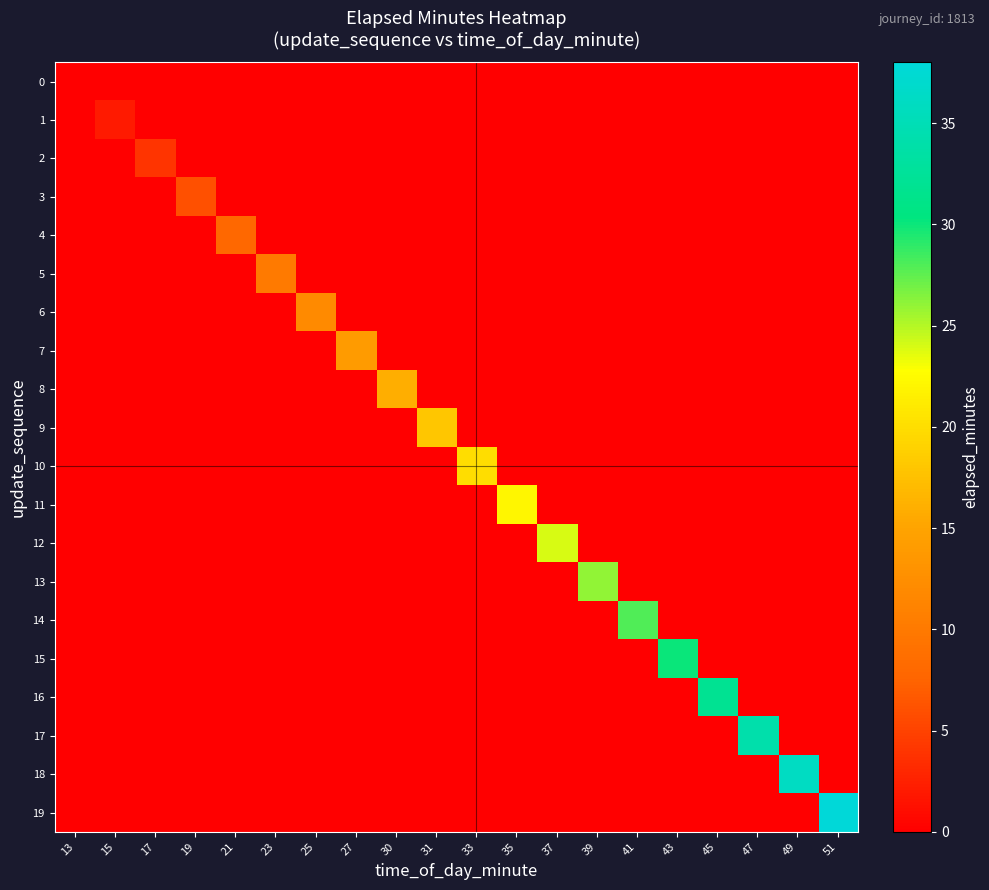

Rank the series at 25 from lowest to highest value.

0, 1, 2, 3, 4, 5, 7, 8, 9, 10, 11, 12, 13, 14, 15, 16, 17, 18, 19, 6